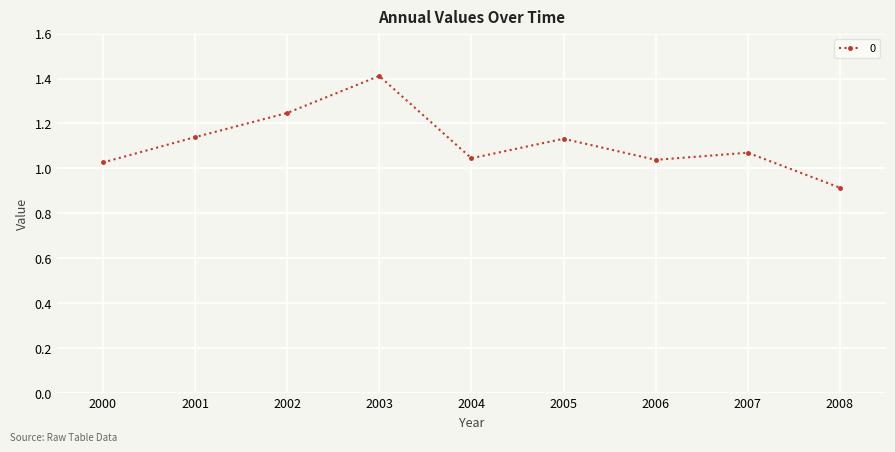

Where does the data first go above 1?

2000